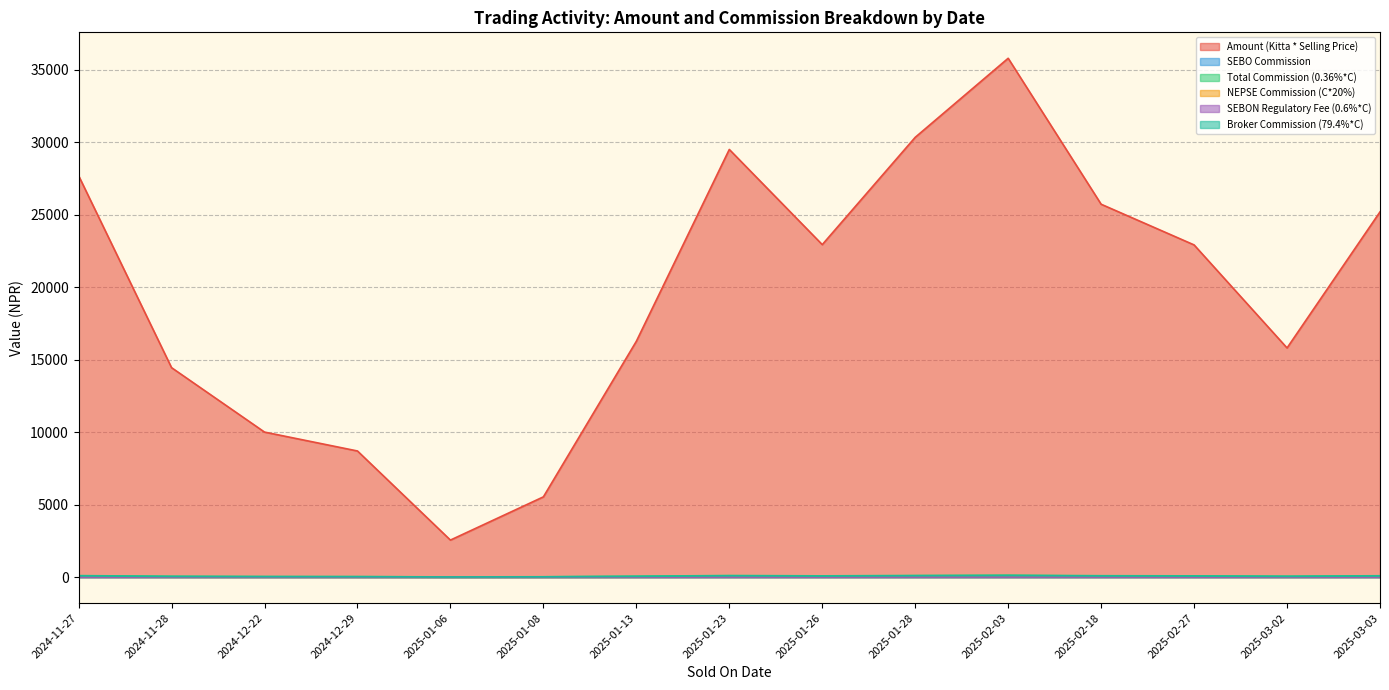

Reading left to right, transcribe all the data shown in this chart.

Amount (Kitta * Selling Price): 27700.0	14450.0	10004.0	8700.0	2551.0	5534.1	16269.0	29508.2	22940.0	30345.0	35800.0	25728.0	22920.0	15810.0	25200.0
SEBO Commission: 4.2	2.2	1.5	1.3	0.4	0.8	2.4	4.4	3.4	4.6	5.4	3.9	3.4	2.4	3.8
Total Commission (0.36%*C): 99.7	52.0	36.0	31.3	10.0	19.9	58.6	106.2	82.6	109.2	128.9	92.6	82.5	56.9	90.7
NEPSE Commission (C*20%): 19.9	10.4	7.2	6.3	2.0	4.0	11.7	21.2	16.5	21.8	25.8	18.5	16.5	11.4	18.1
SEBON Regulatory Fee (0.6%*C): 0.6	0.3	0.2	0.2	0.1	0.1	0.4	0.6	0.5	0.7	0.8	0.6	0.5	0.3	0.5
Broker Commission (79.4%*C): 79.2	41.3	28.6	24.9	7.9	15.8	46.5	84.3	65.6	86.7	102.3	73.5	65.5	45.2	72.0